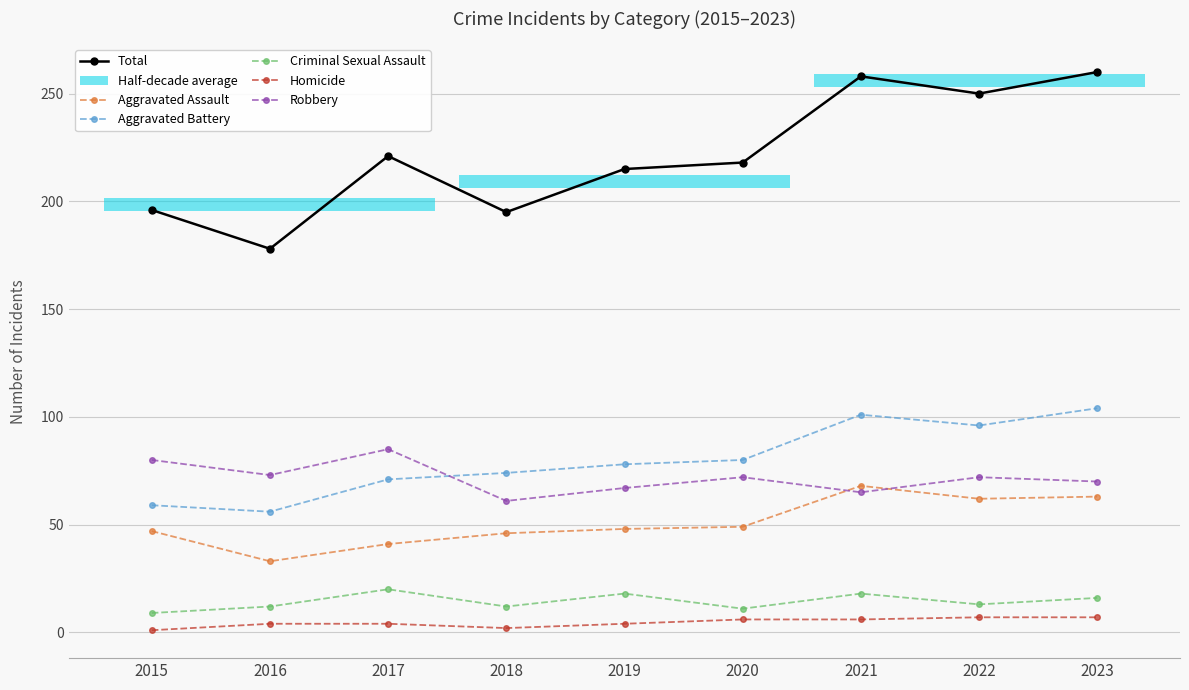

Reading right to left, list all the values displayed in this chart.

Total: 260	250	258	218	215	195	221	178	196
Aggravated Assault: 63	62	68	49	48	46	41	33	47
Aggravated Battery: 104	96	101	80	78	74	71	56	59
Criminal Sexual Assault: 16	13	18	11	18	12	20	12	9
Homicide: 7	7	6	6	4	2	4	4	1
Robbery: 70	72	65	72	67	61	85	73	80